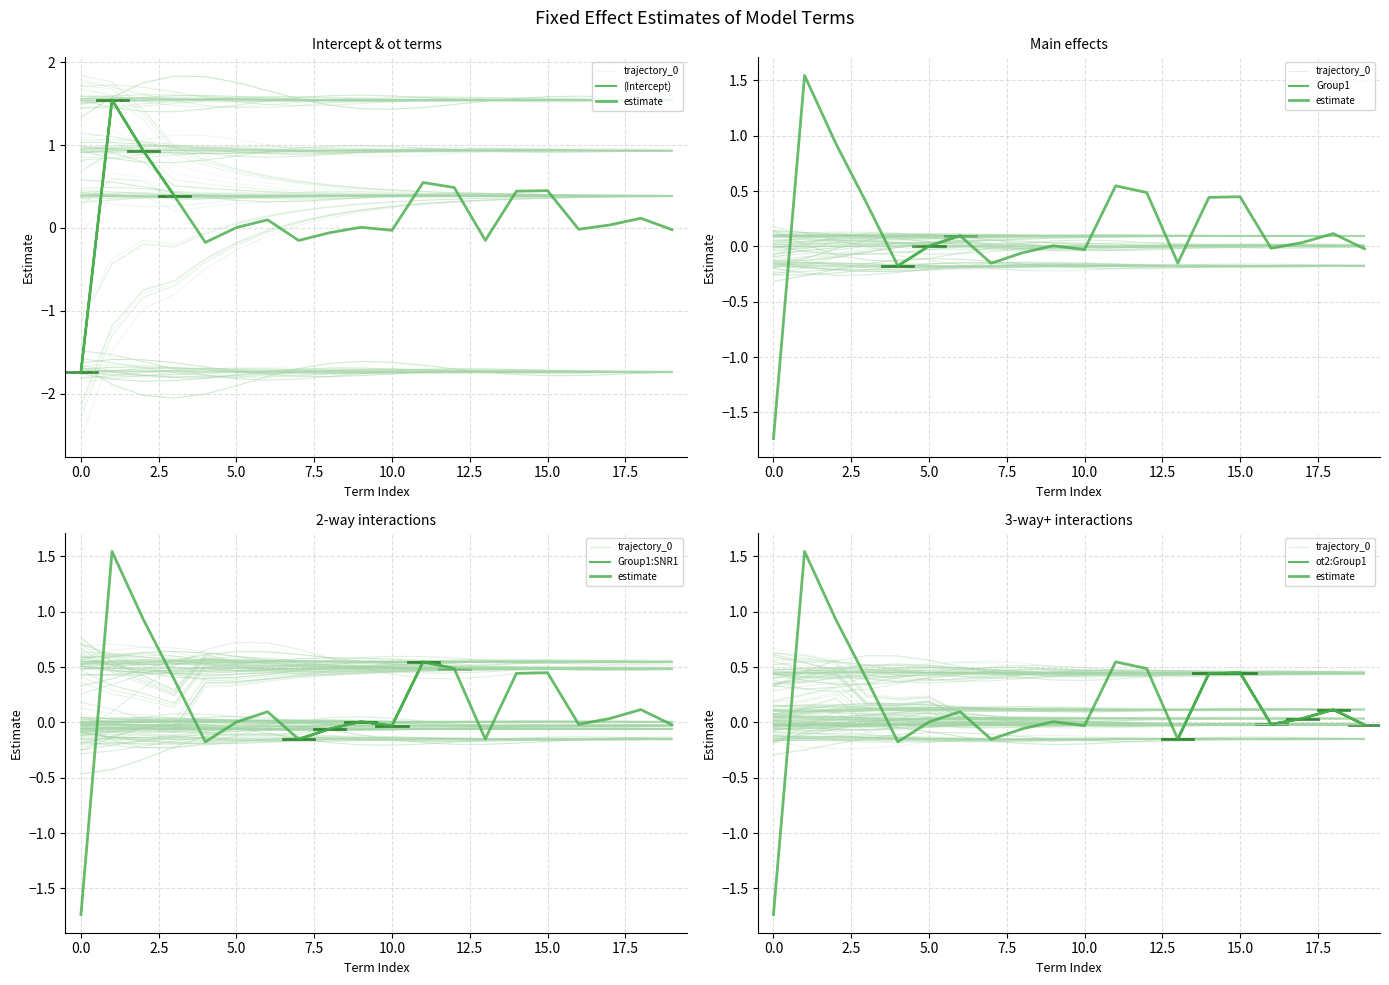

Is the value of trajectory_0 at 7.5 greater than the value of Group1 at 18?

No